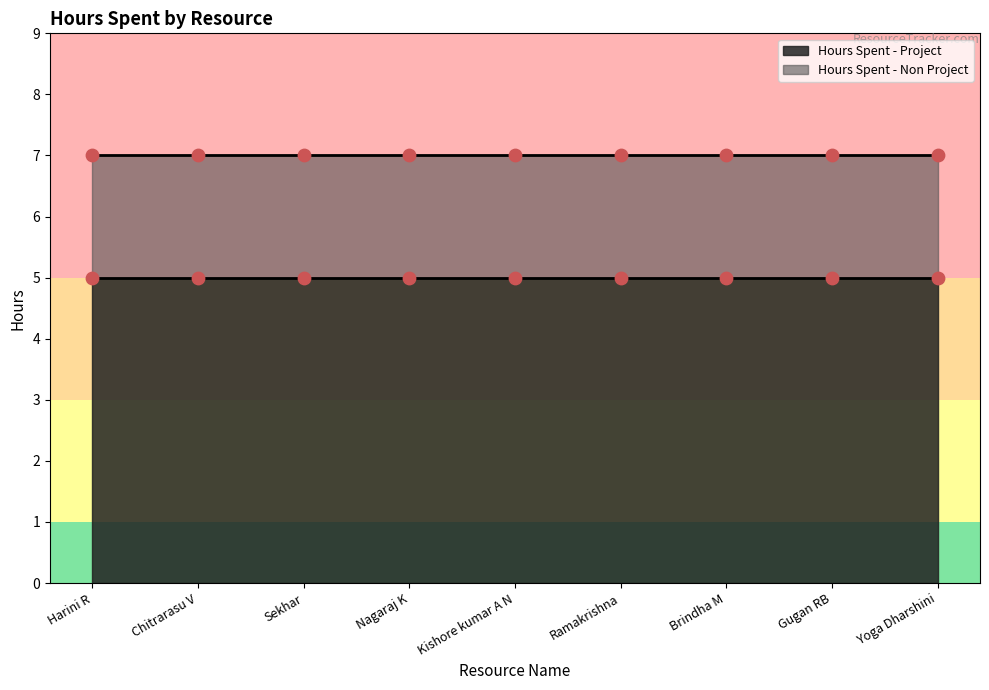

What is the total value across all series at Gugan RB?

7